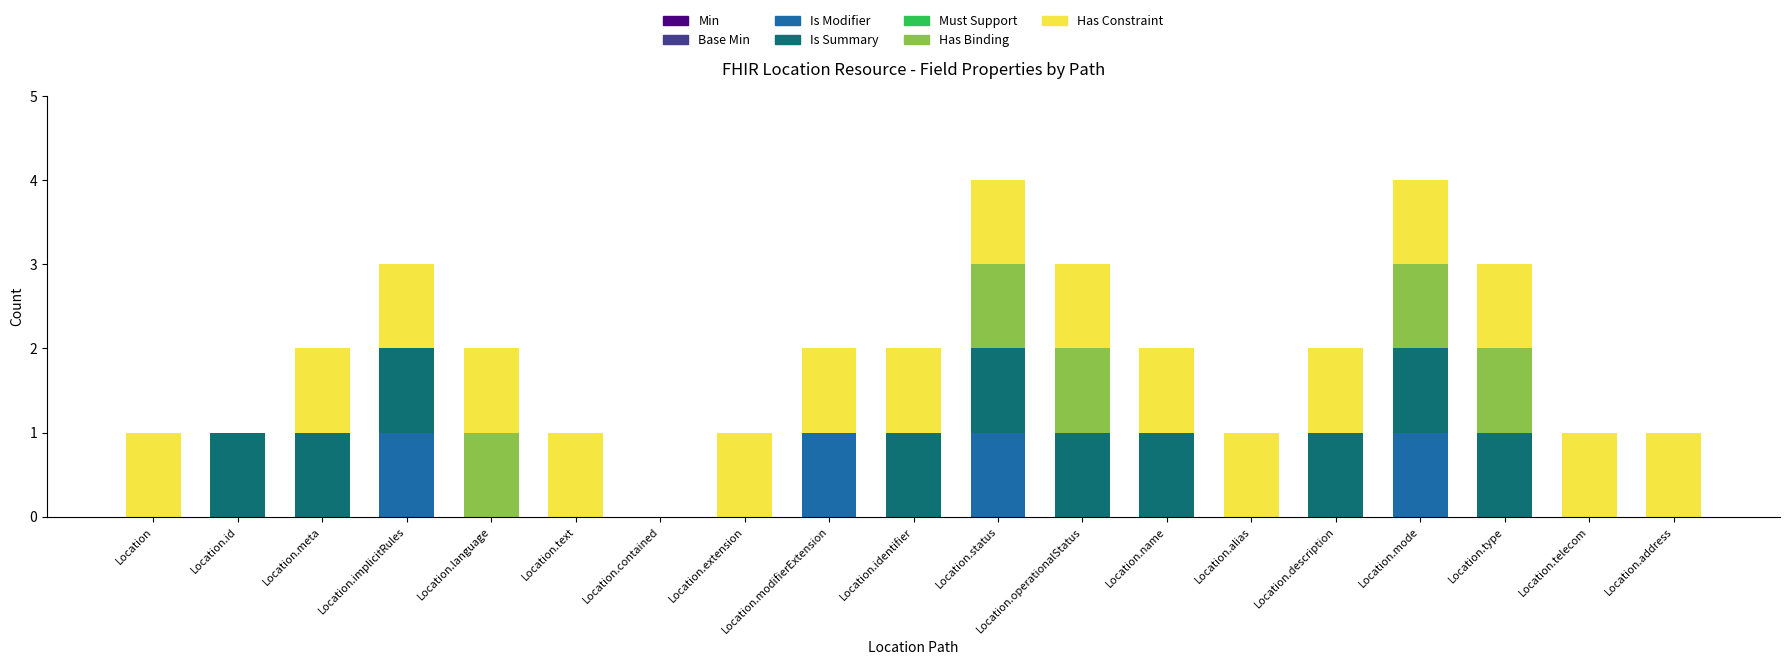

The Is Modifier series shows -1 at Location.text. True or false?

False